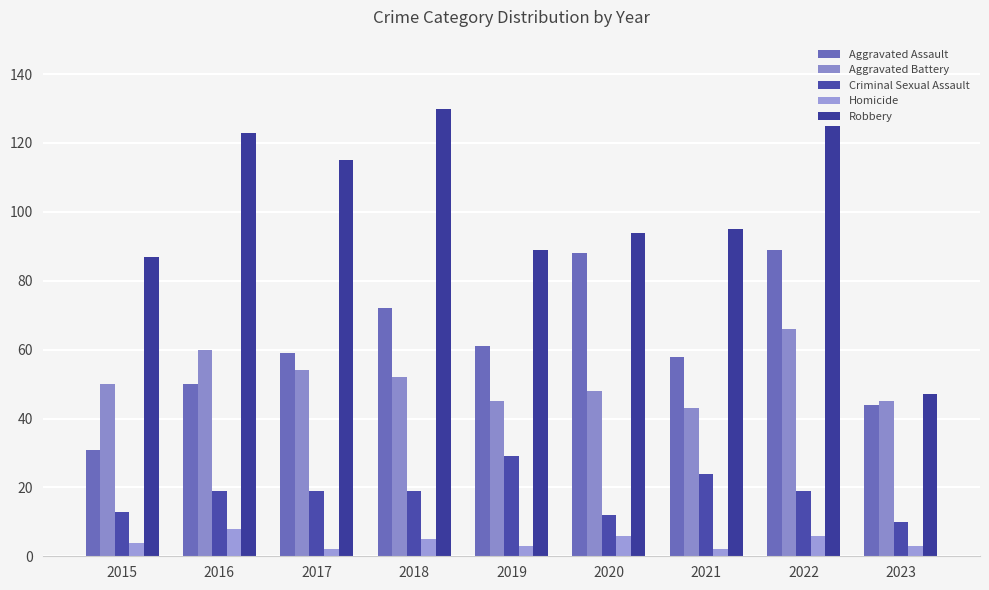

Rank the categories by Robbery value from highest to lowest.

2018, 2022, 2016, 2017, 2021, 2020, 2019, 2015, 2023